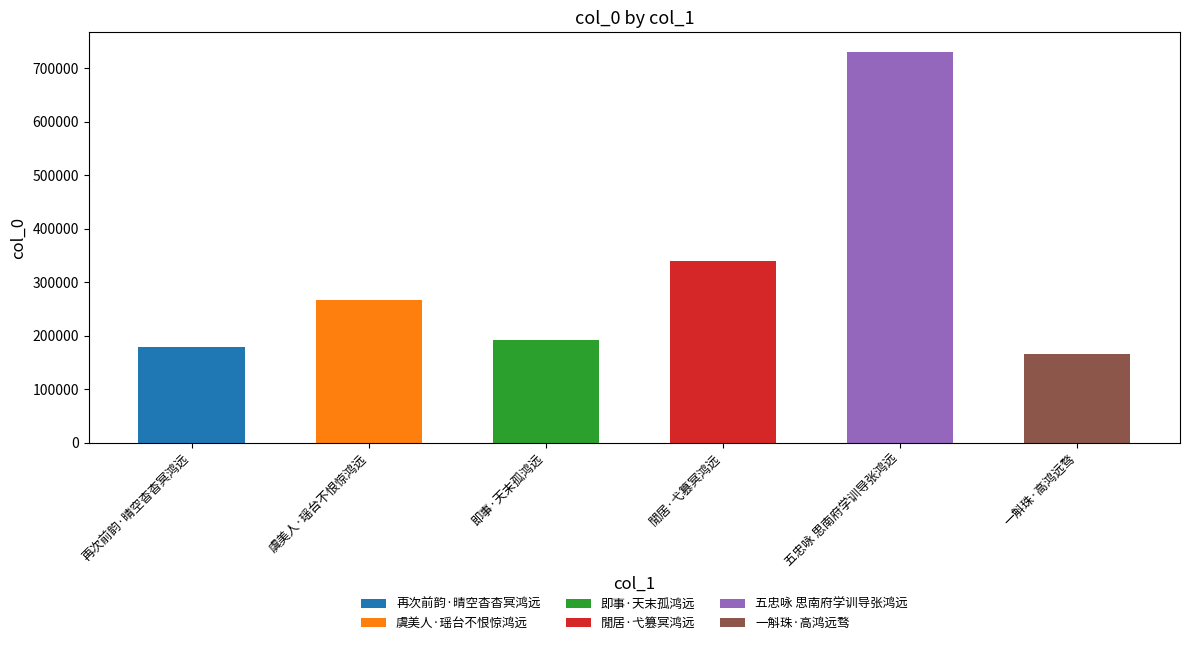

What is the change in value from 即事·天末孤鸿远 to 閒居·弋篡冥鸿远?

+149283